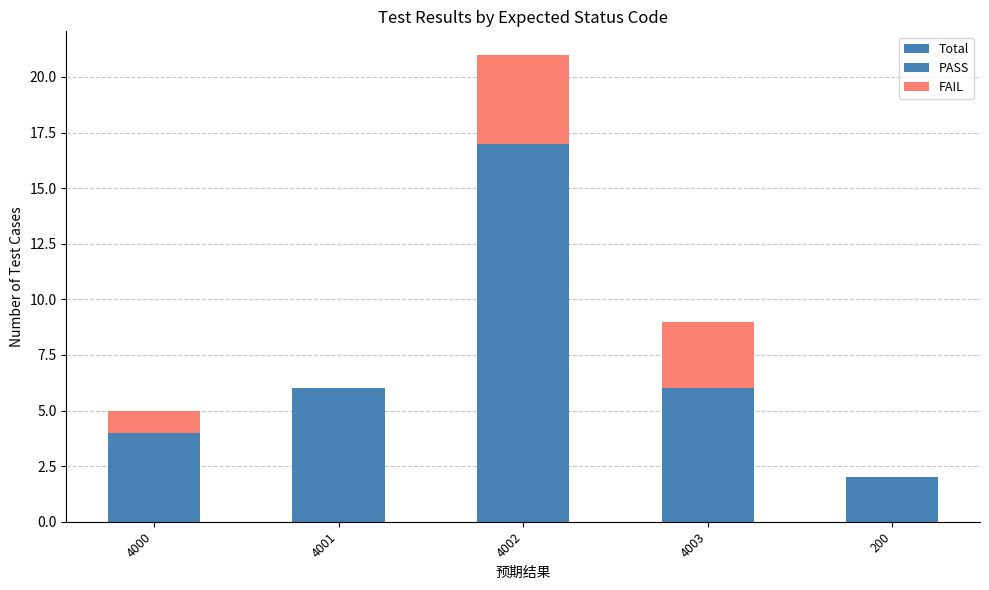

What is the label of the 4th bar from the left?

4003